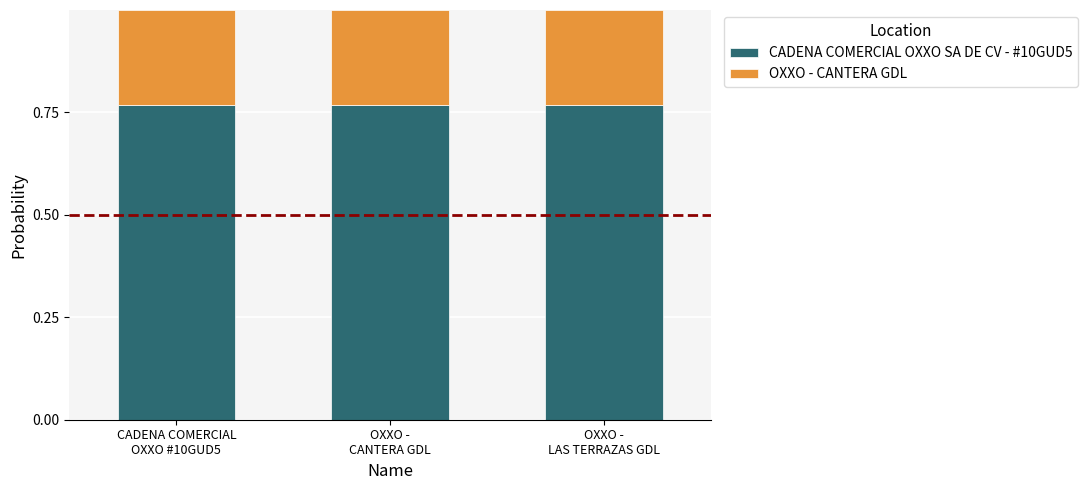

Count the CADENA COMERCIAL OXXO SA DE CV - #10GUD5 values in the range 0 to 1.

3